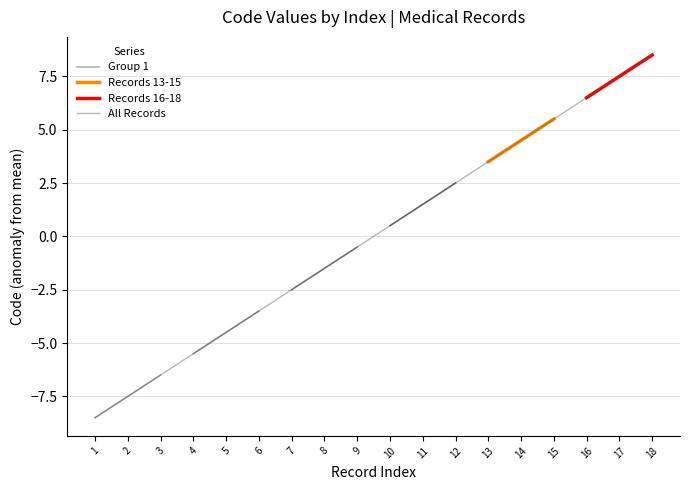

What is the difference between the maximum and minimum values?

17.0